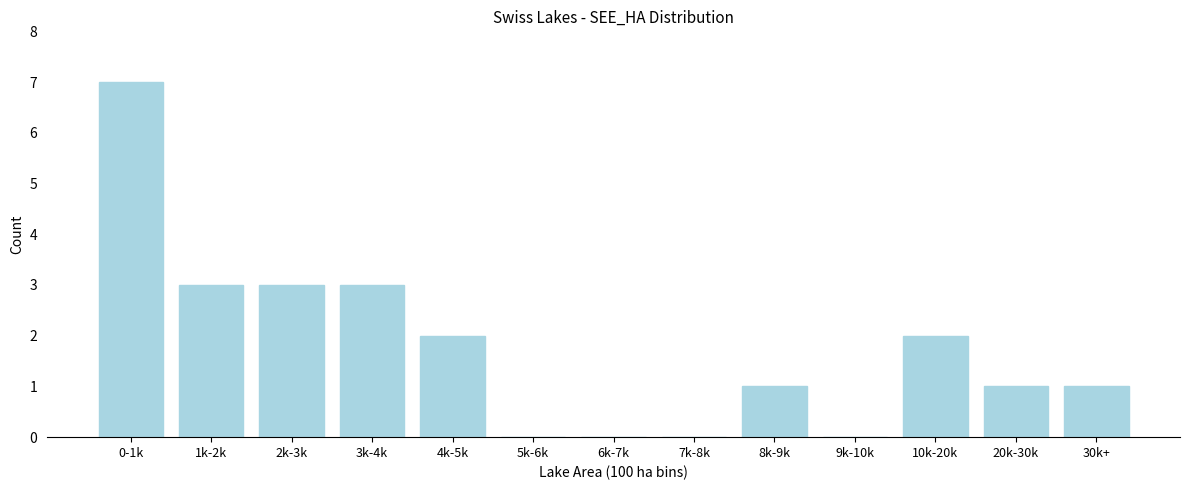

Reading left to right, what are all the values shown in this chart?

0-1k=7	1k-2k=3	2k-3k=3	3k-4k=3	4k-5k=2	5k-6k=0	6k-7k=0	7k-8k=0	8k-9k=1	9k-10k=0	10k-20k=2	20k-30k=1	30k+=1